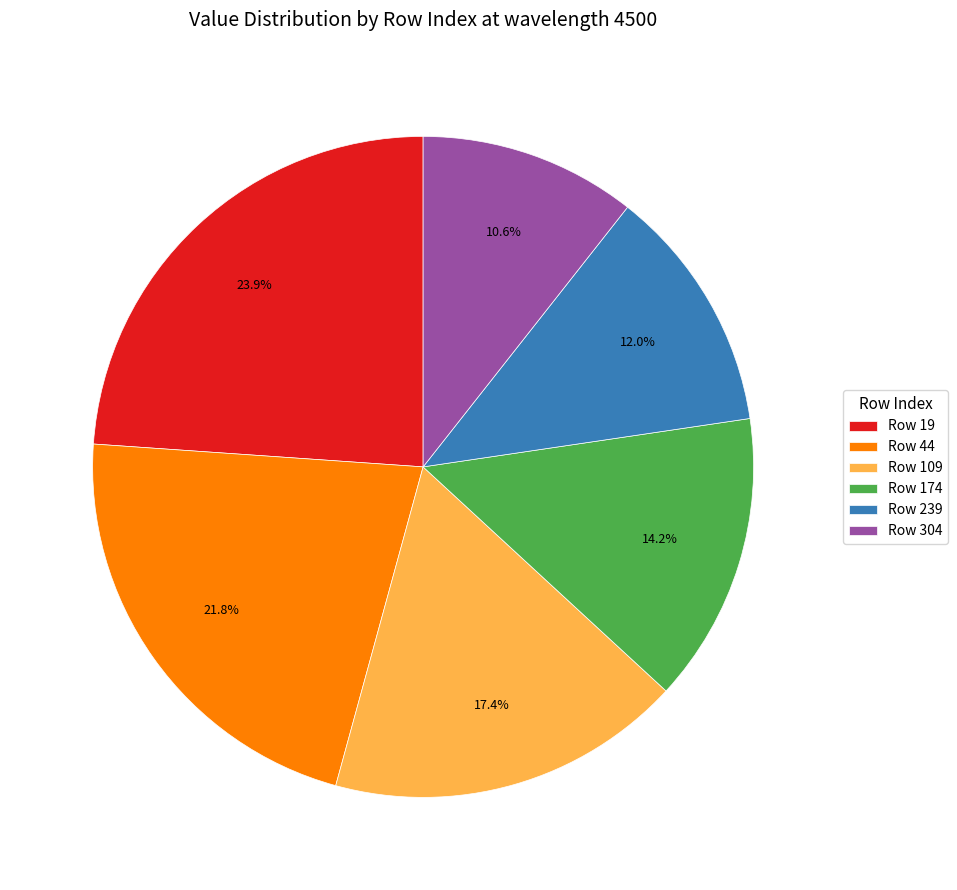

How much of the chart is everything except Row 19?

76.1%